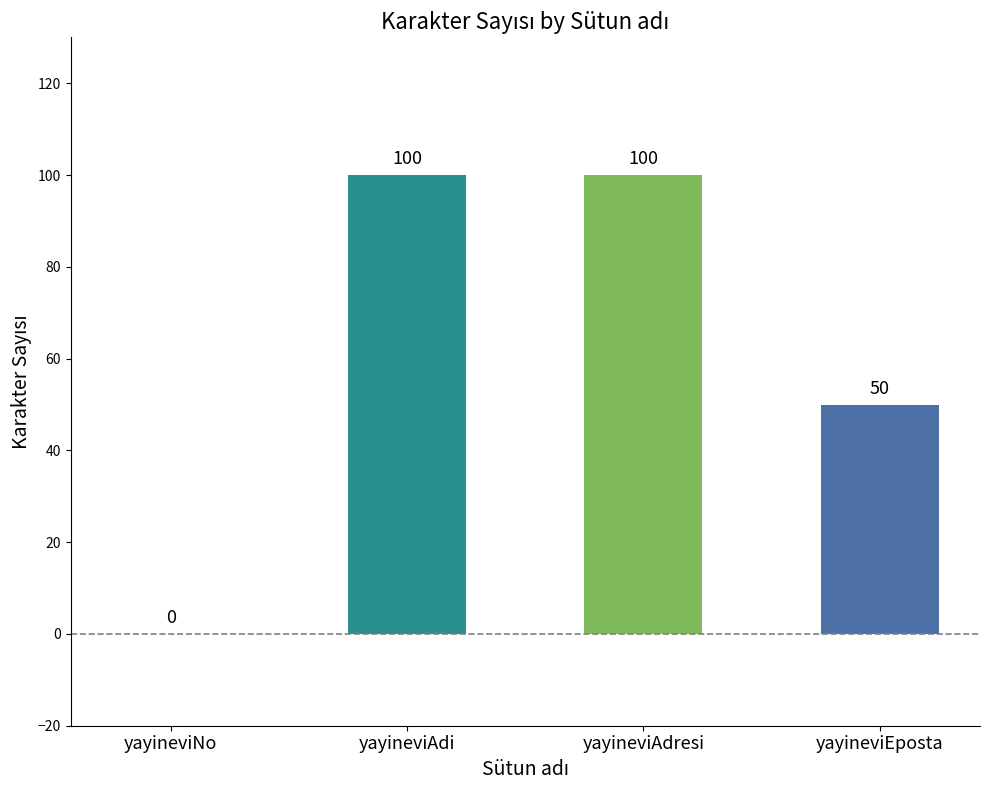

Reading left to right, transcribe all the data shown in this chart.

yayineviNo=0	yayineviAdi=100	yayineviAdresi=100	yayineviEposta=50